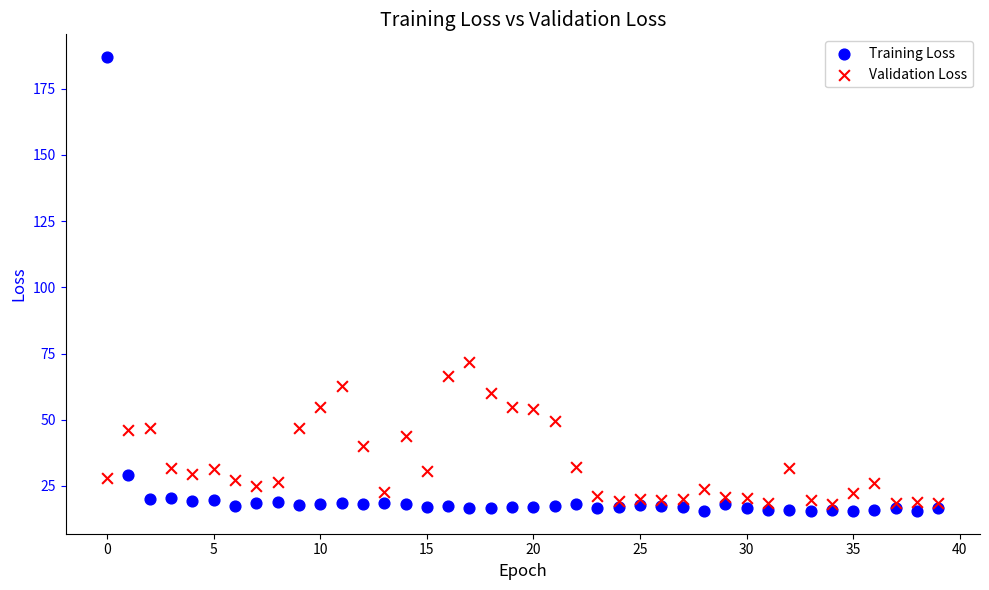

What are all the series names shown in the legend?

Training Loss, Validation Loss